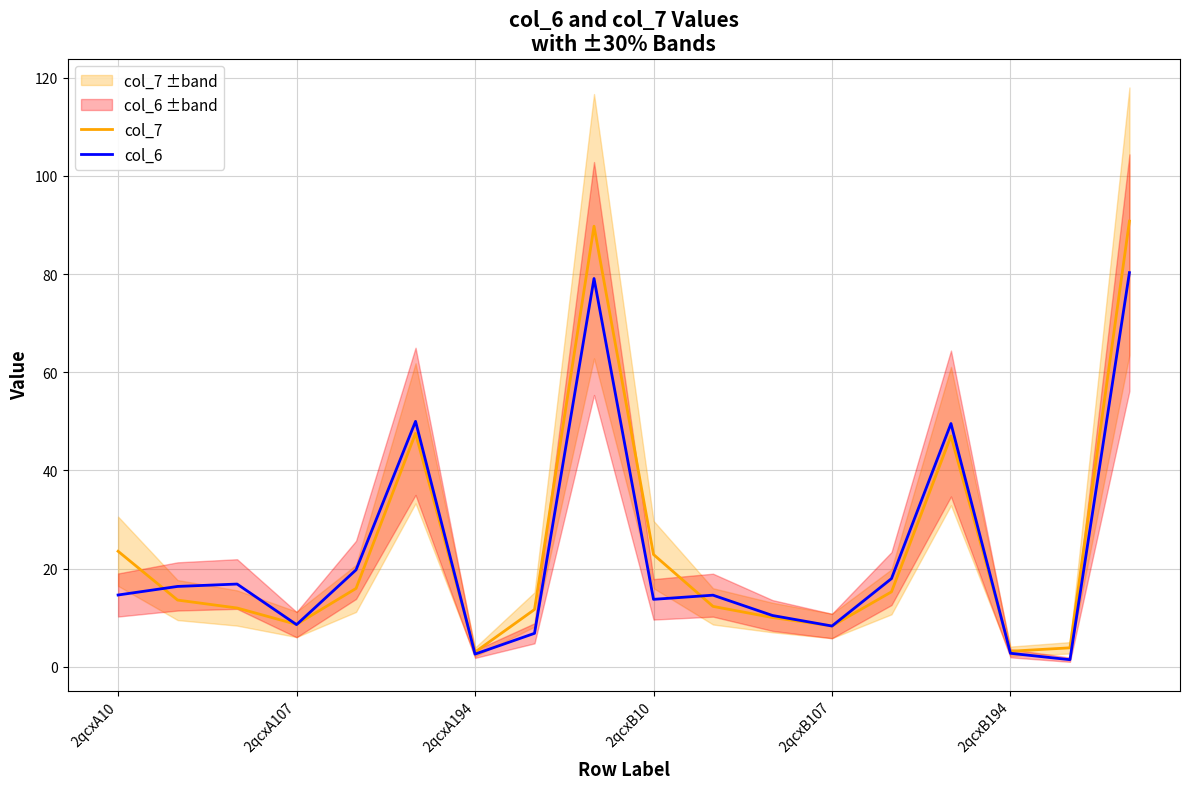

What is the approximate value of col_7 at 2qcxB107?

8.3